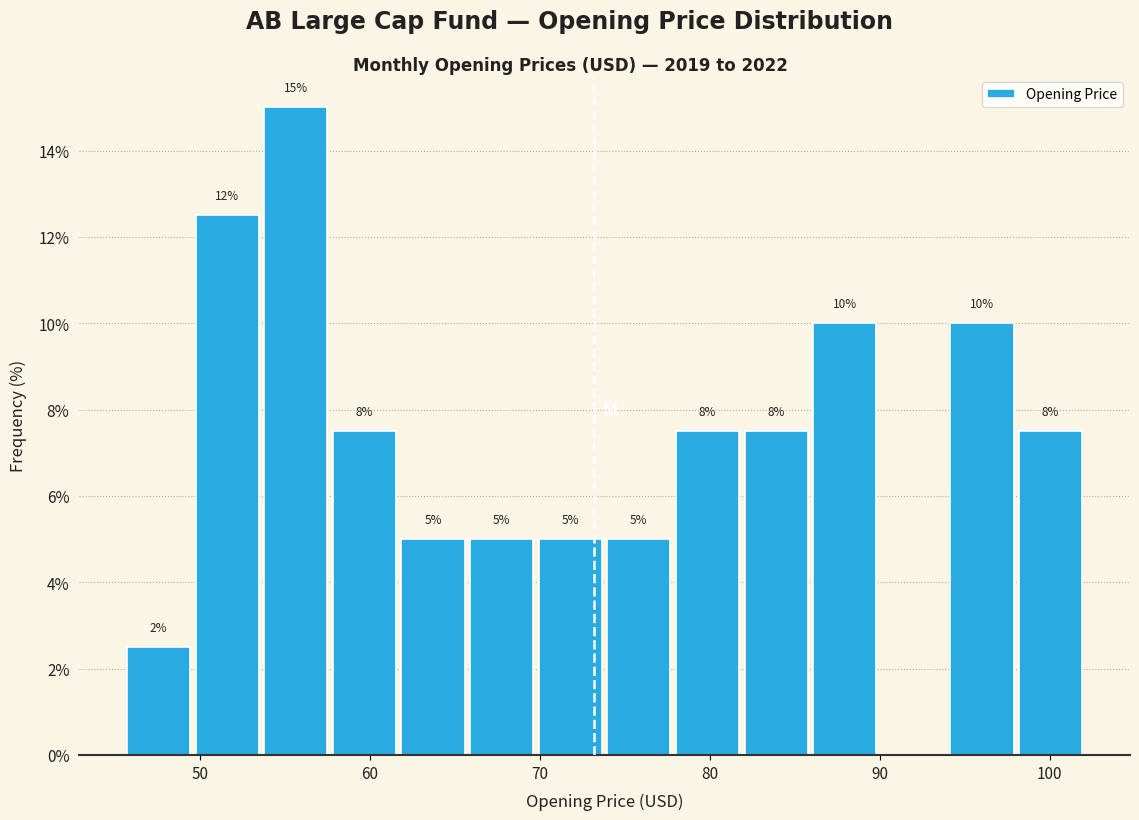

Which range on the x-axis has the tallest bar?

54 to 58